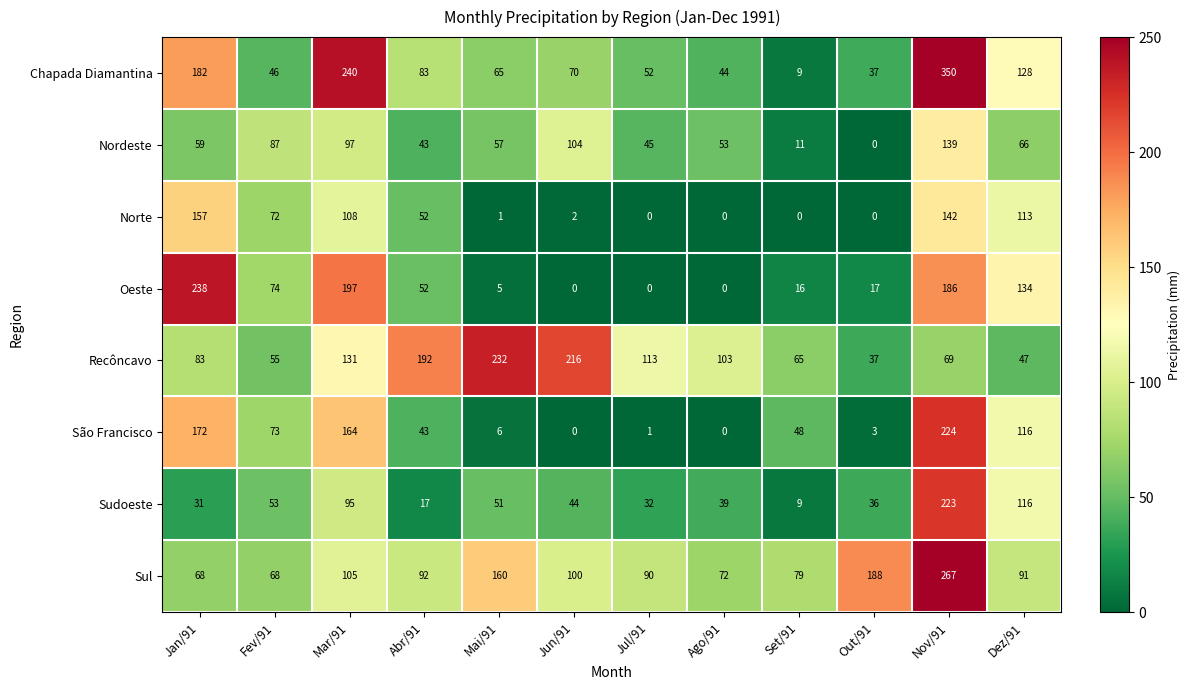

What is the greatest value displayed?

350